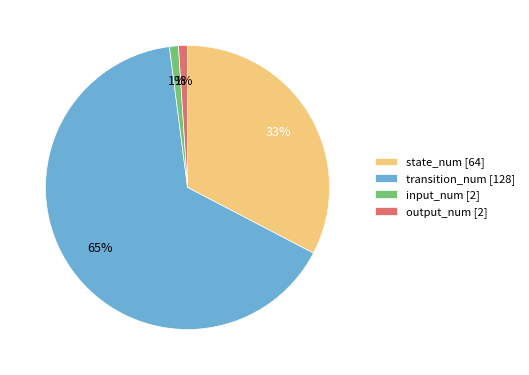

Which slice represents more than half of the pie?

transition_num [128]